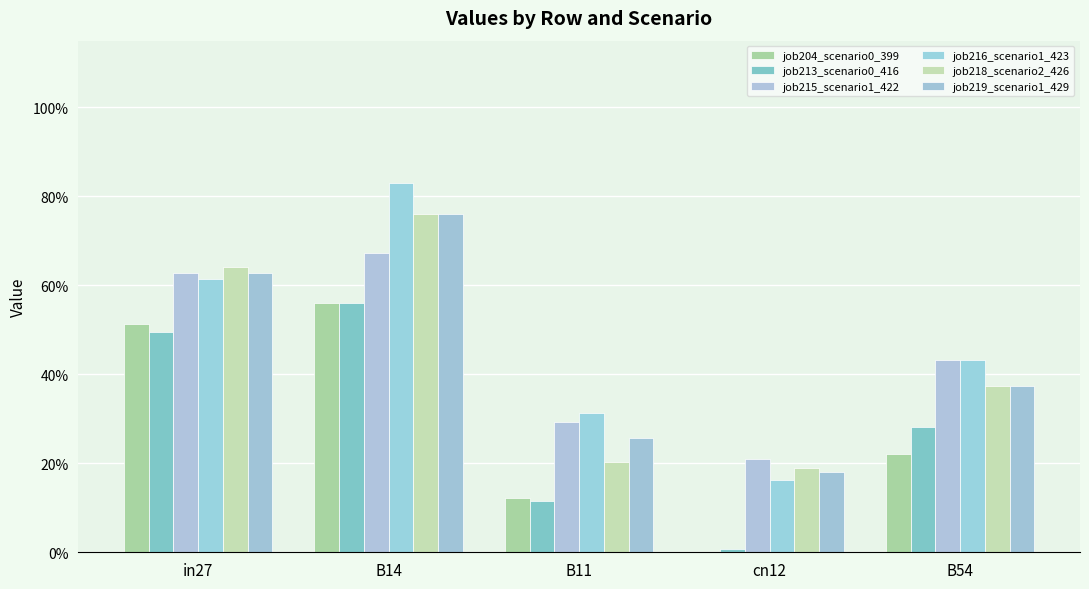

Is it true that job218_scenario2_426 equals 0.4 at B54?

True